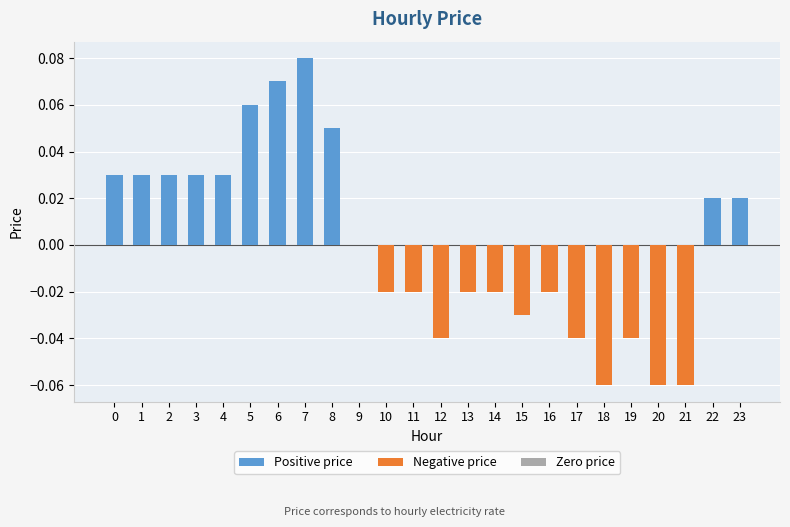

Which category has the highest value across all series?

7